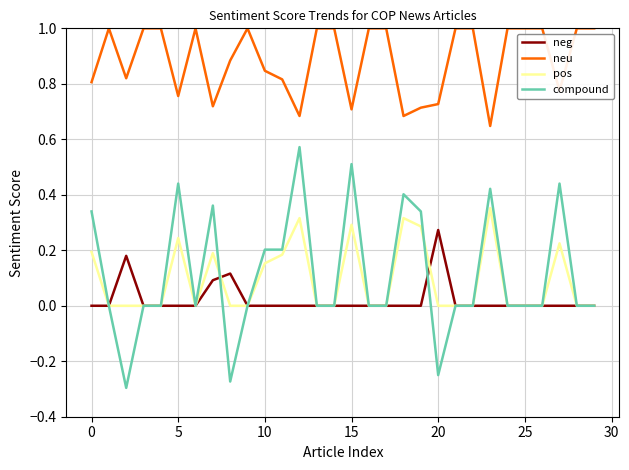

How many lines are shown in the chart?

4